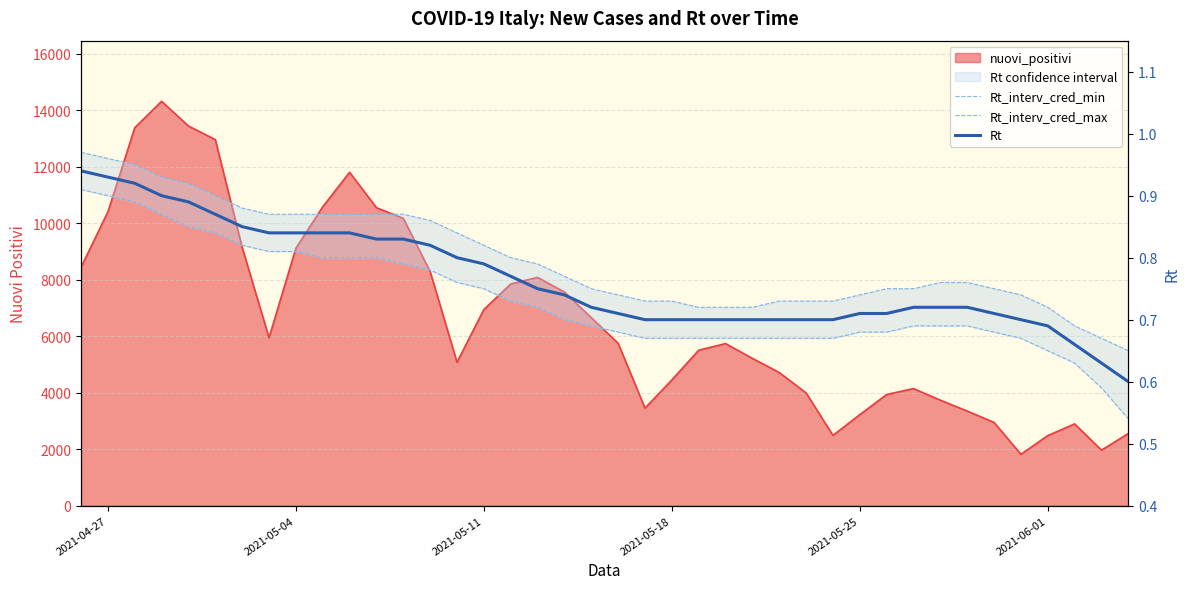

What is the difference between the maximum and minimum values in the Rt_interv_cred_max series?

0.3